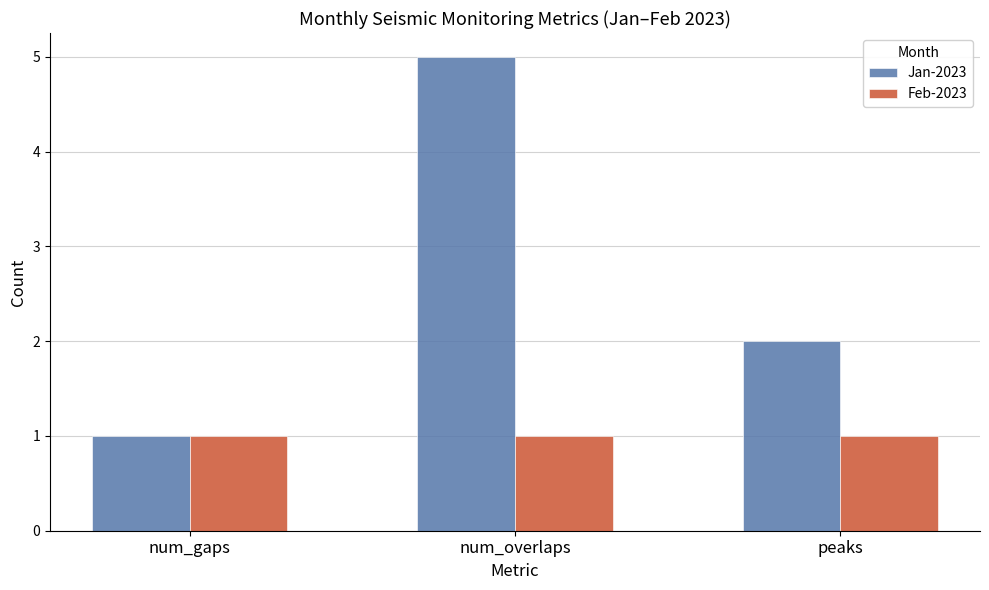

Reading left to right, transcribe all the data shown in this chart.

Jan-2023: 1	5	2
Feb-2023: 1	1	1